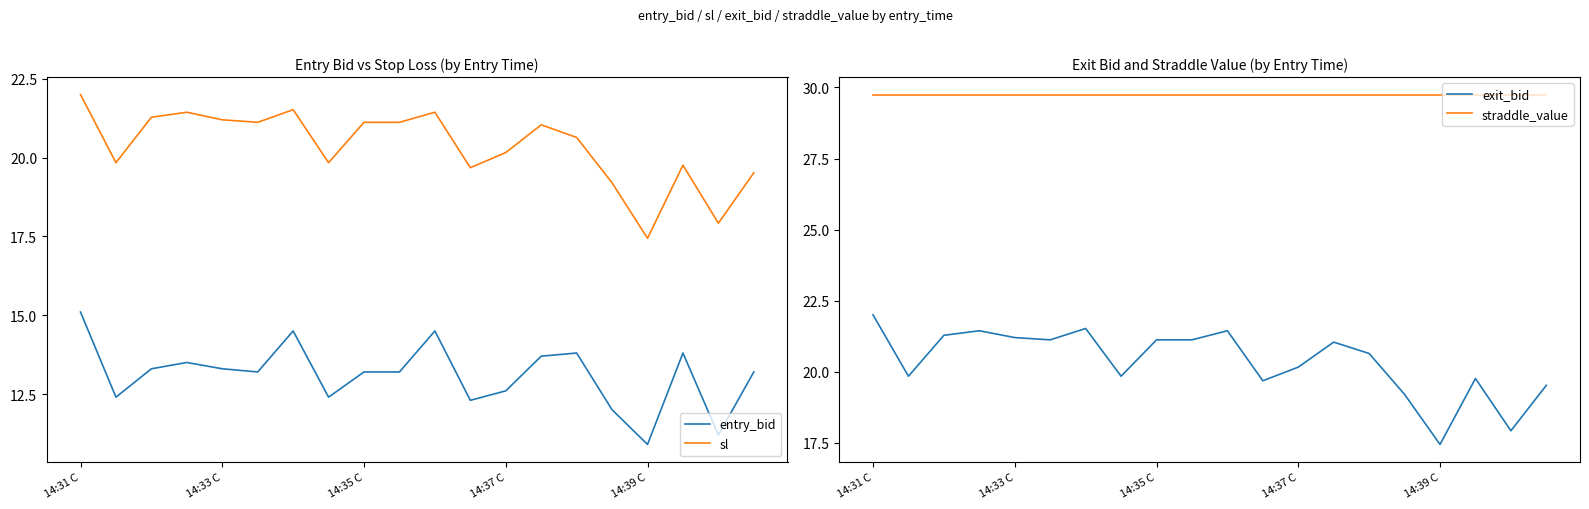

Rank the series by their maximum value, from highest to lowest.

straddle_value, sl, exit_bid, entry_bid